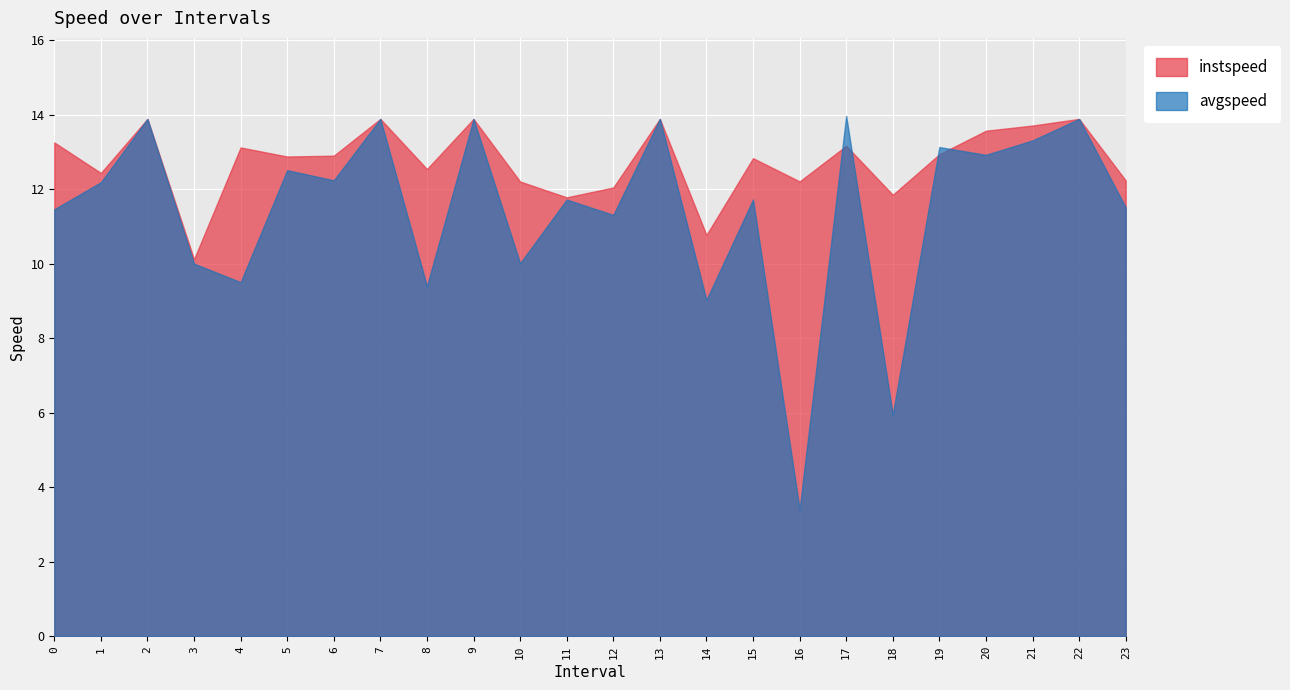

True or false: avgspeed has more than 2 interior local peaks.

True